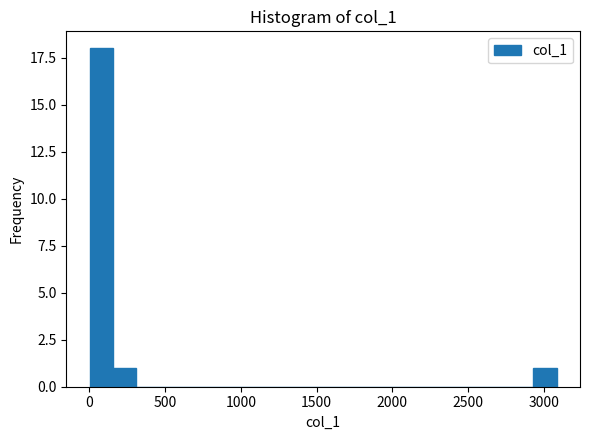

Read against the x-axis, roughly where is the centre of the tallest bar?

100